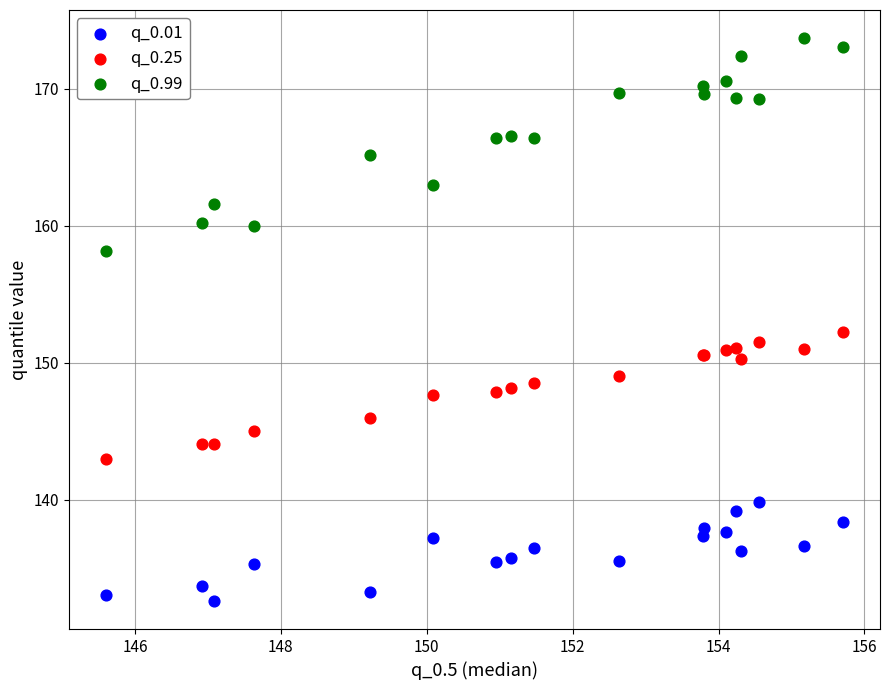

What are all the series names shown in the legend?

q_0.01, q_0.25, q_0.99